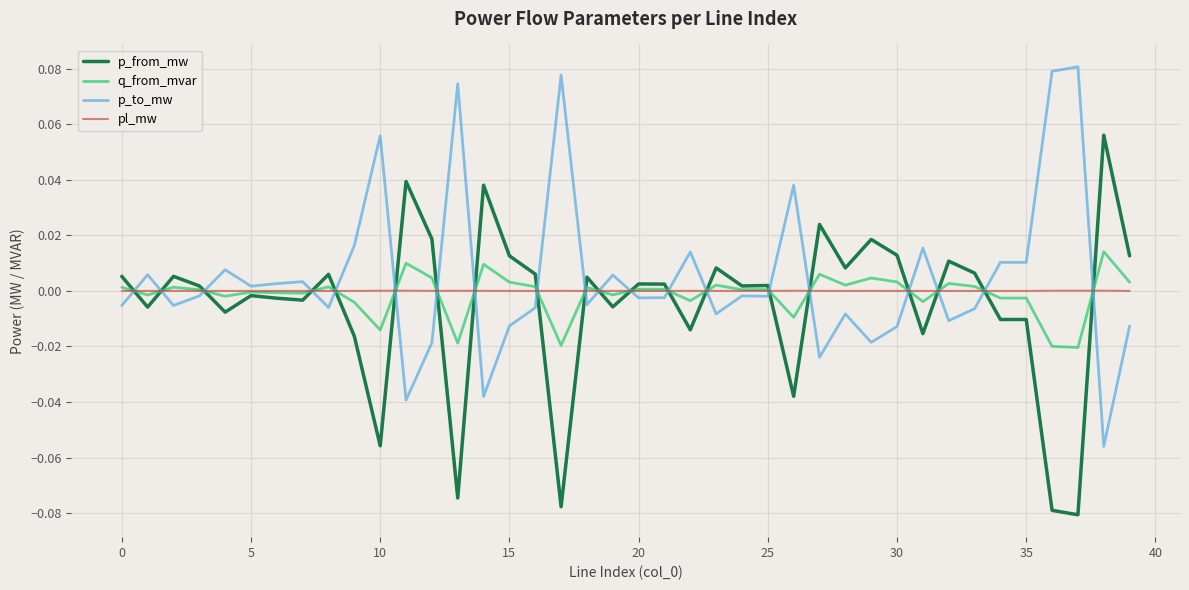

Rank the series by their maximum value, from lowest to highest.

pl_mw, q_from_mvar, p_from_mw, p_to_mw